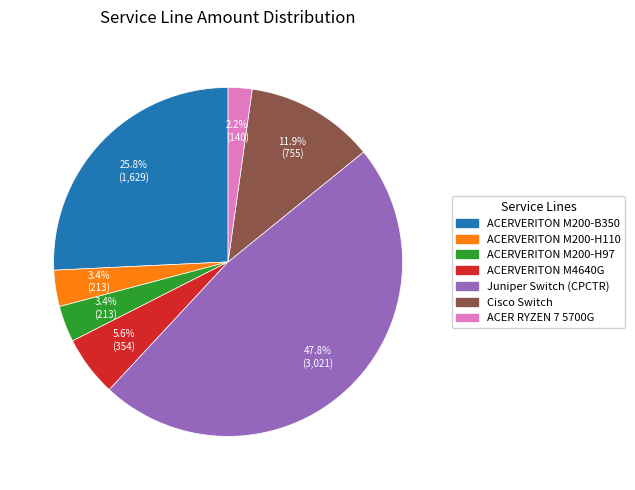

Is there a majority slice in this chart?

No